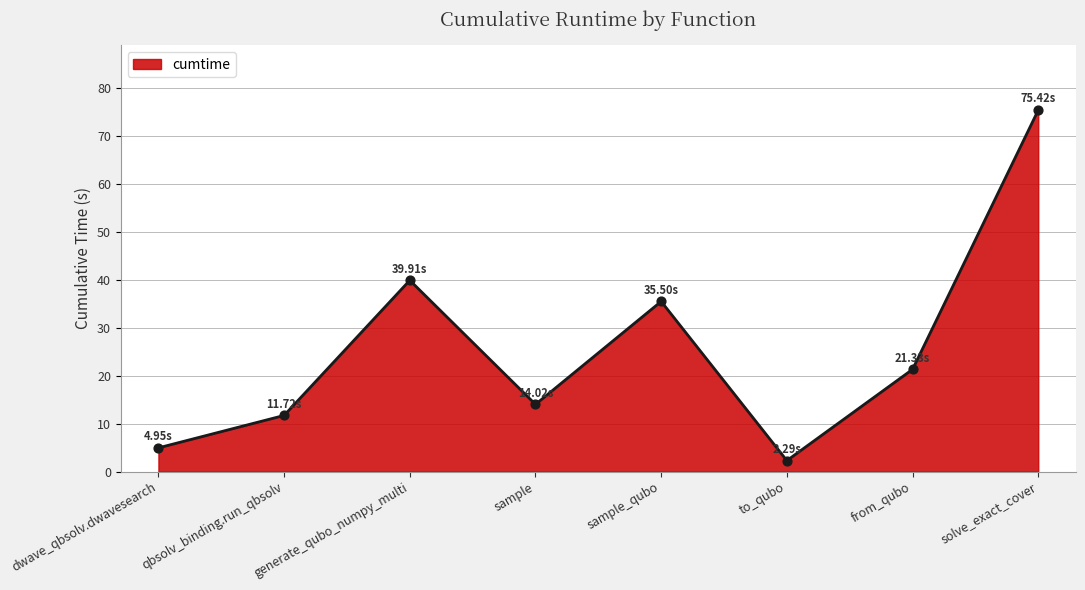

Between dwave_qbsolv.dwavesearch and sample, which is larger?

sample